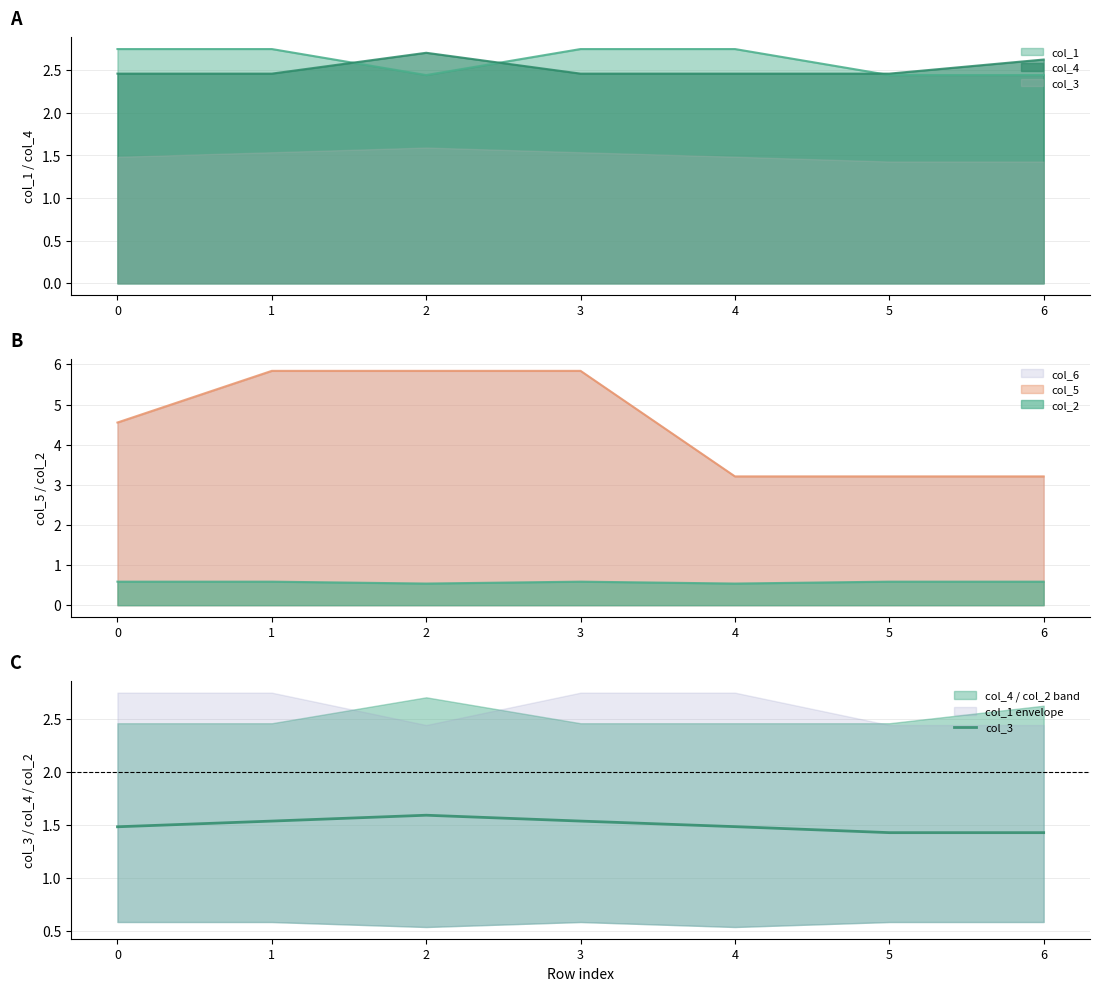

The chart shows a value of 1.6 at 2. True or false?

True